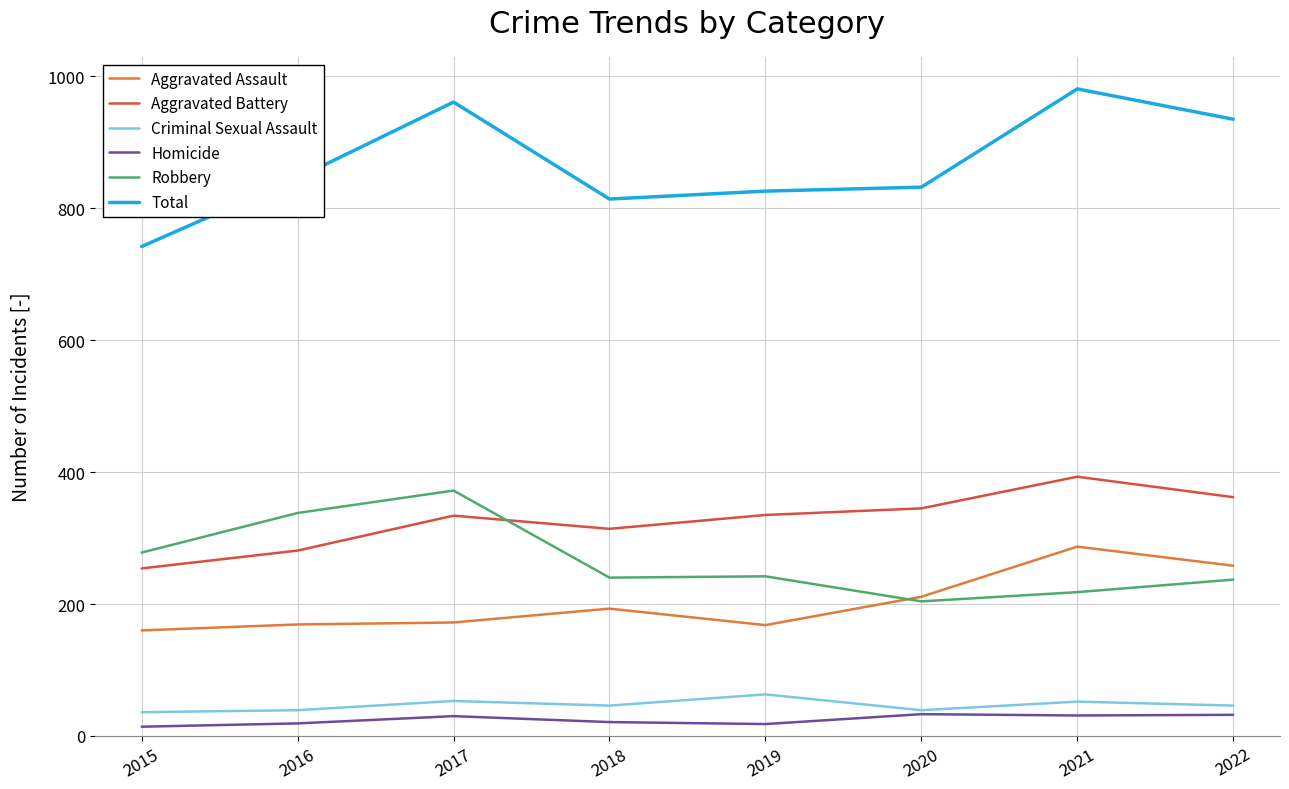

Which series has the widest spread of values?

Total